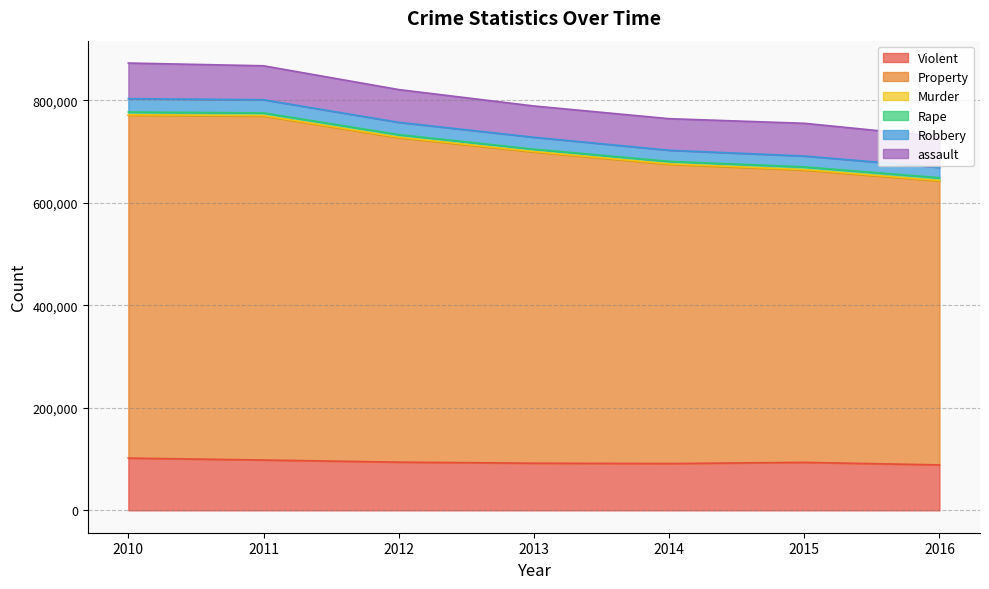

At how many categories does at least one series exceed 302020?

7